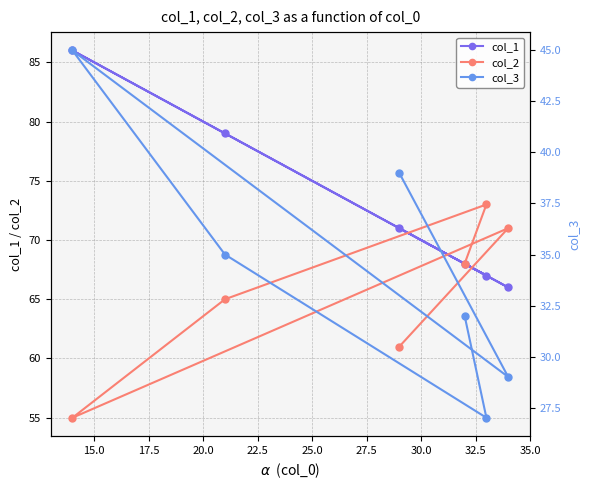

What is the value of the col_1 point at the 4th from the left?

68